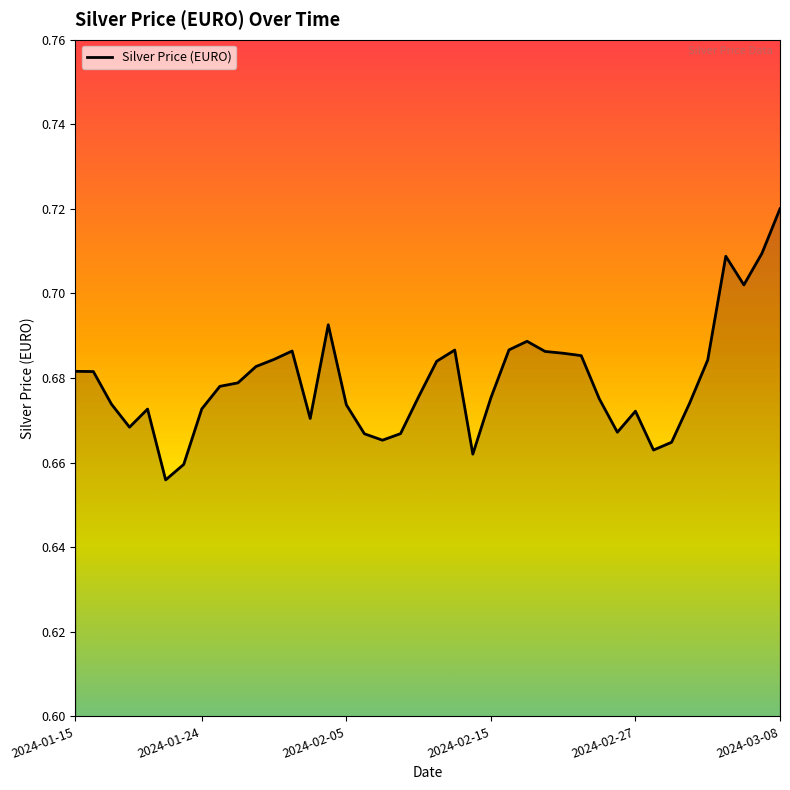

Reading left to right, extract all data points from this chart.

0.7	0.7	0.7	0.7	0.7	0.7	0.7	0.7	0.7	0.7	0.7	0.7	0.7	0.7	0.7	0.7	0.7	0.7	0.7	0.7	0.7	0.7	0.7	0.7	0.7	0.7	0.7	0.7	0.7	0.7	0.7	0.7	0.7	0.7	0.7	0.7	0.7	0.7	0.7	0.7